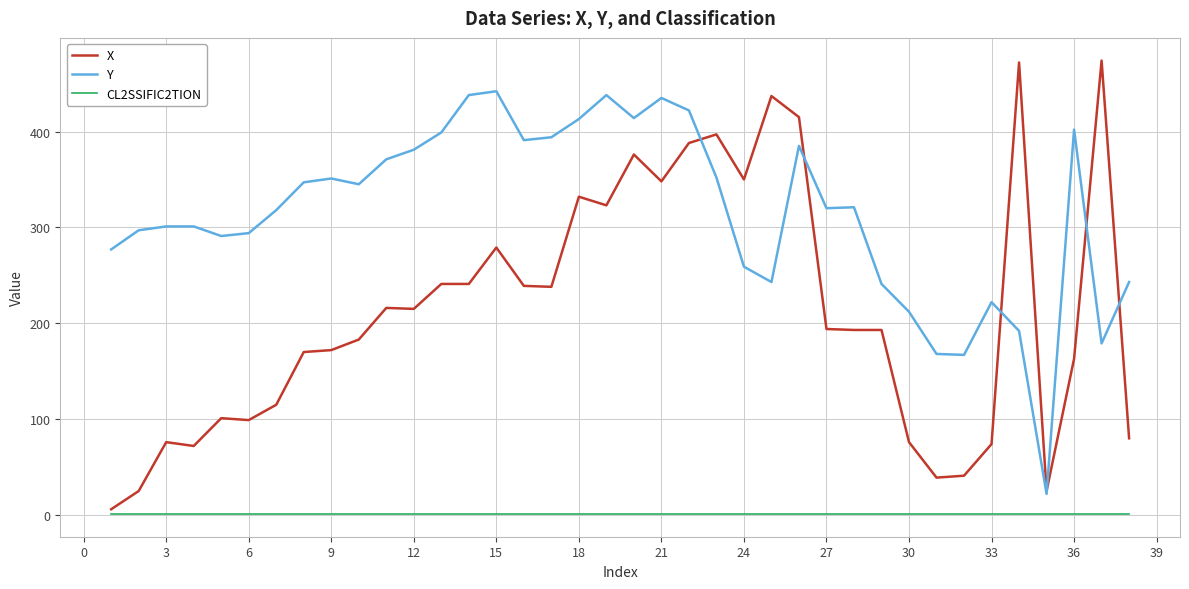

List the series in order of their peak value, highest first.

X, Y, CL2SSIFIC2TION